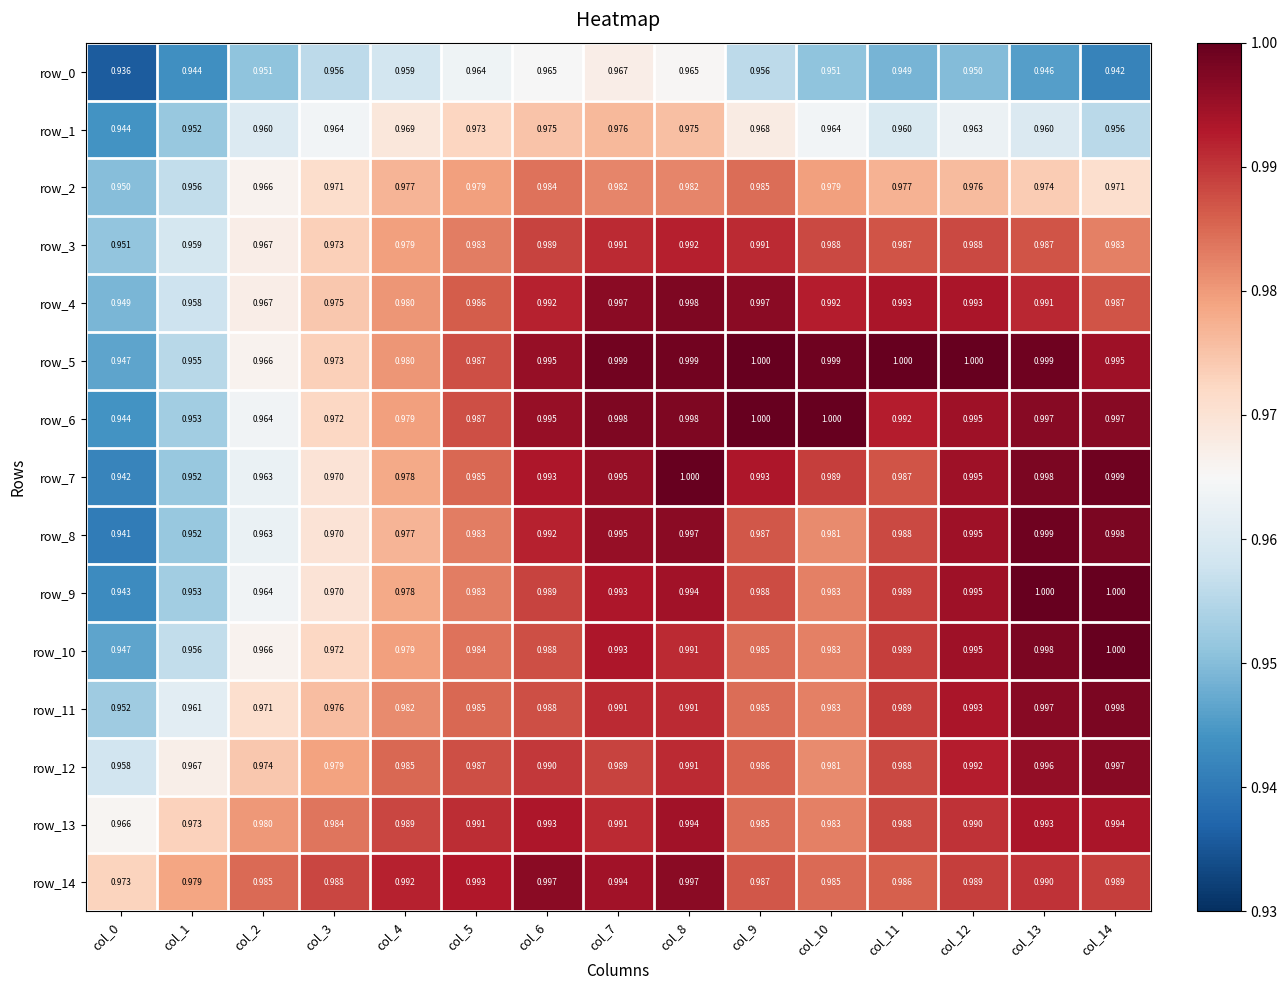

Is the value of row_2 at col_6 greater than the value of row_0 at col_1?

Yes